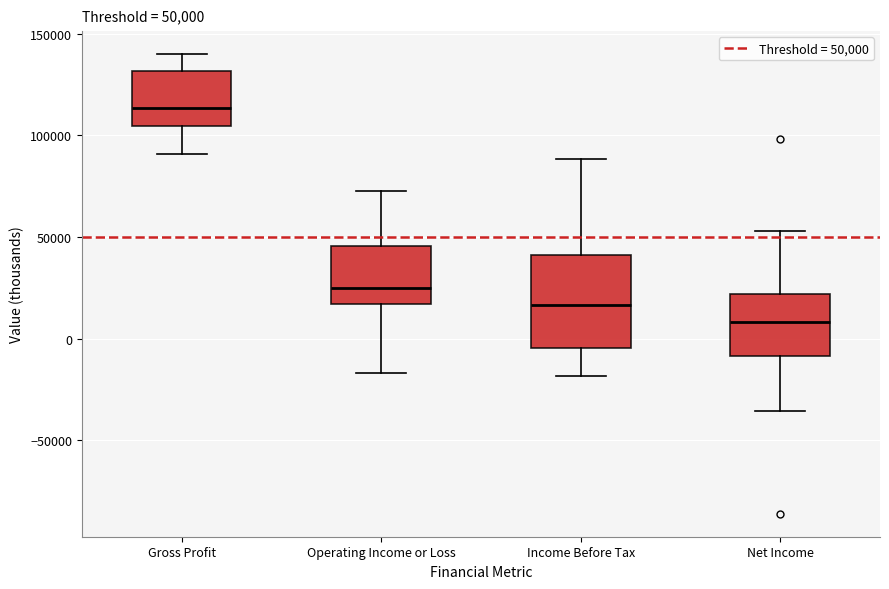

Which box has the highest median line?

Gross Profit